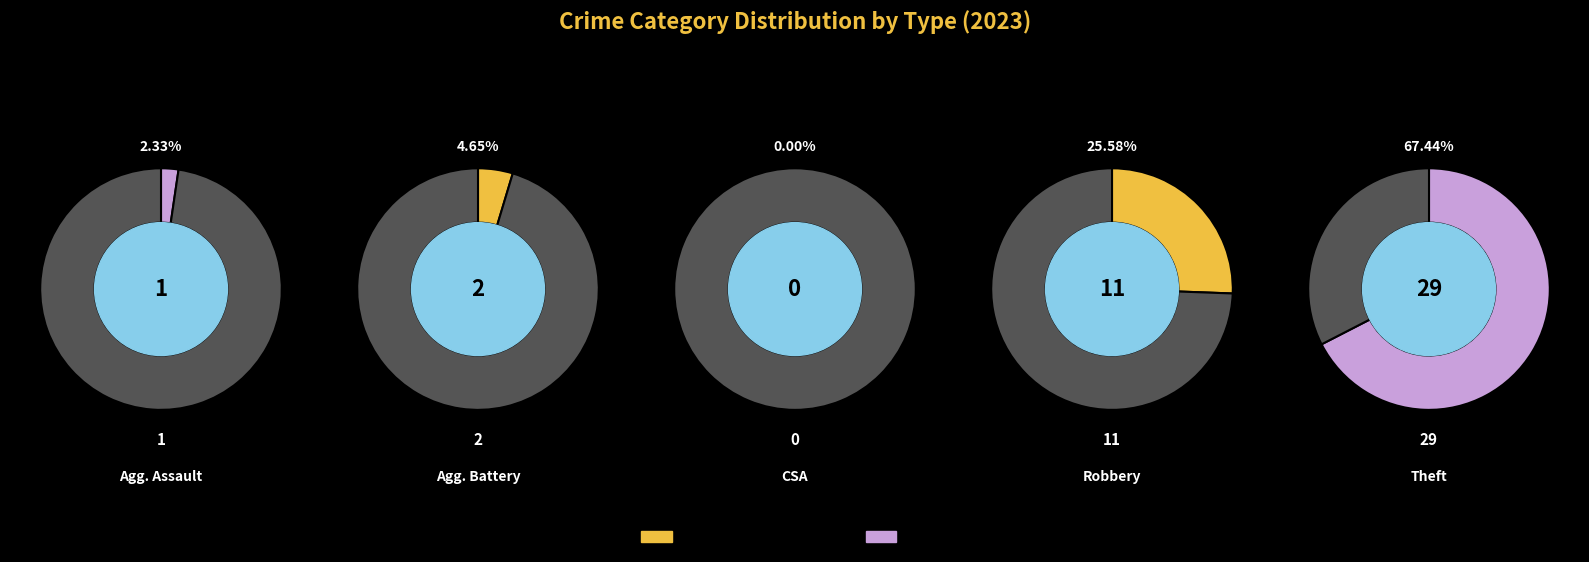

How many slices are in this pie chart?

5